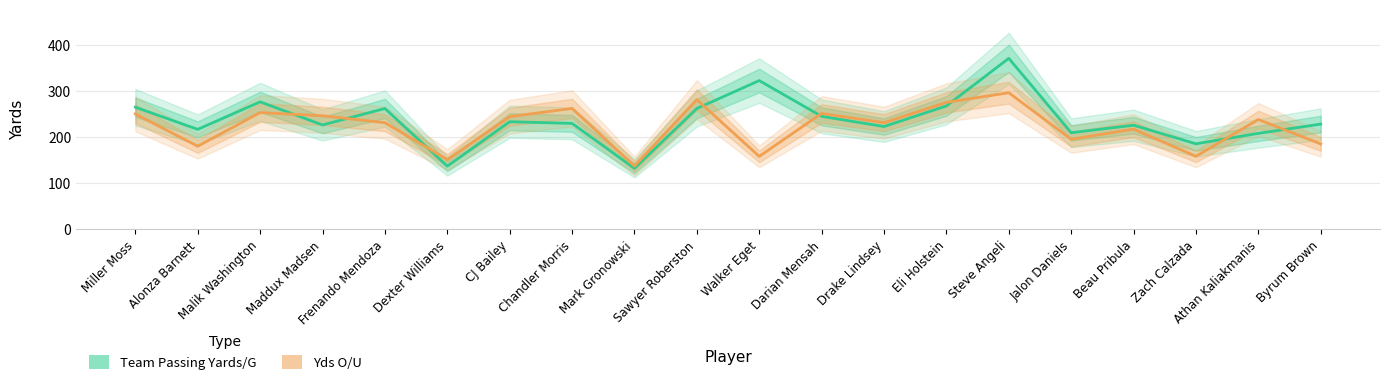

At how many categories does at least one series exceed 300?

2